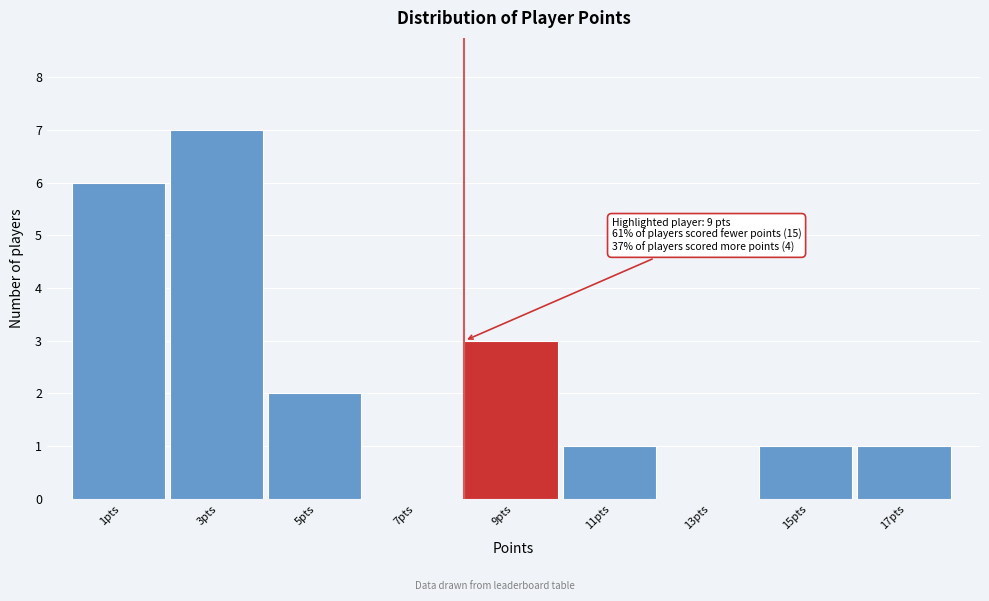

Reading left to right, what are all the values shown in this chart?

1pts=6	3pts=7	5pts=2	7pts=0	9pts=3	11pts=1	13pts=0	15pts=1	17pts=1